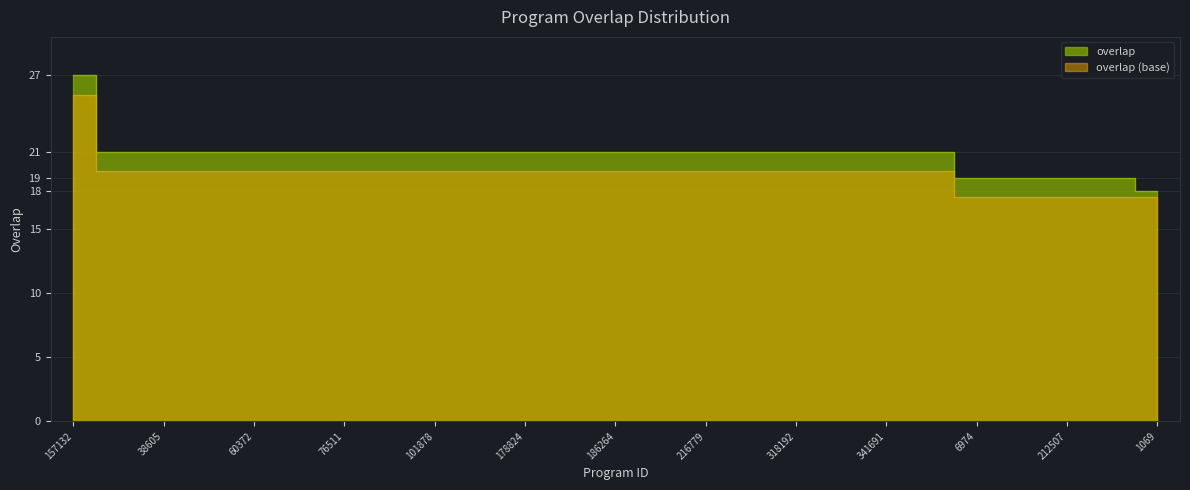

Read the value at 341691.

21